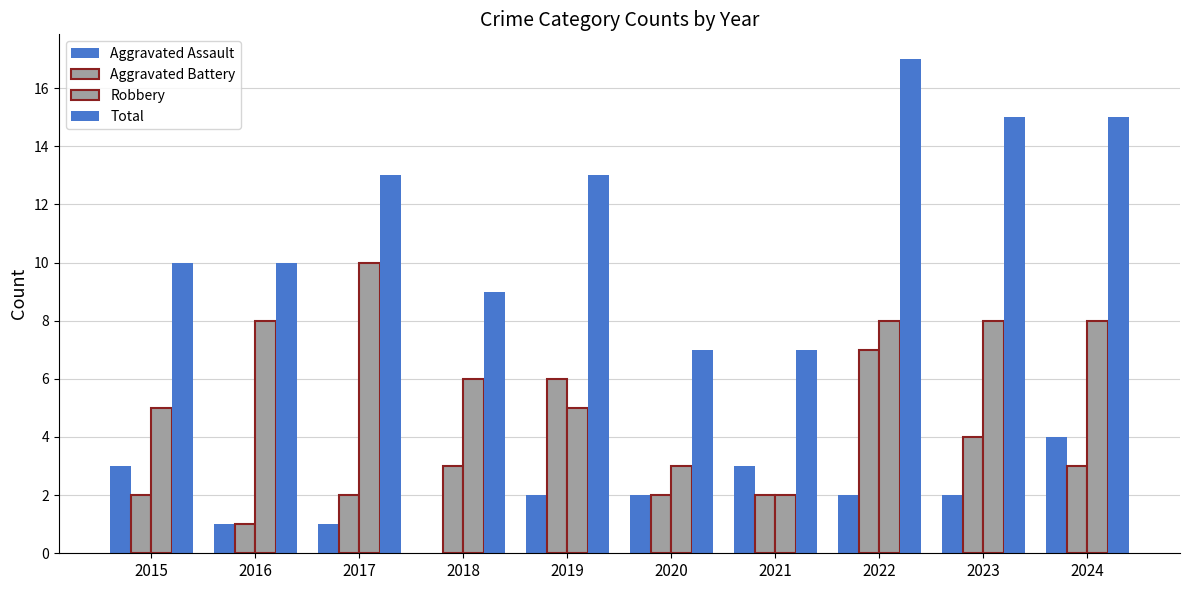

Which has a higher value, 2015 or 2018?

2015